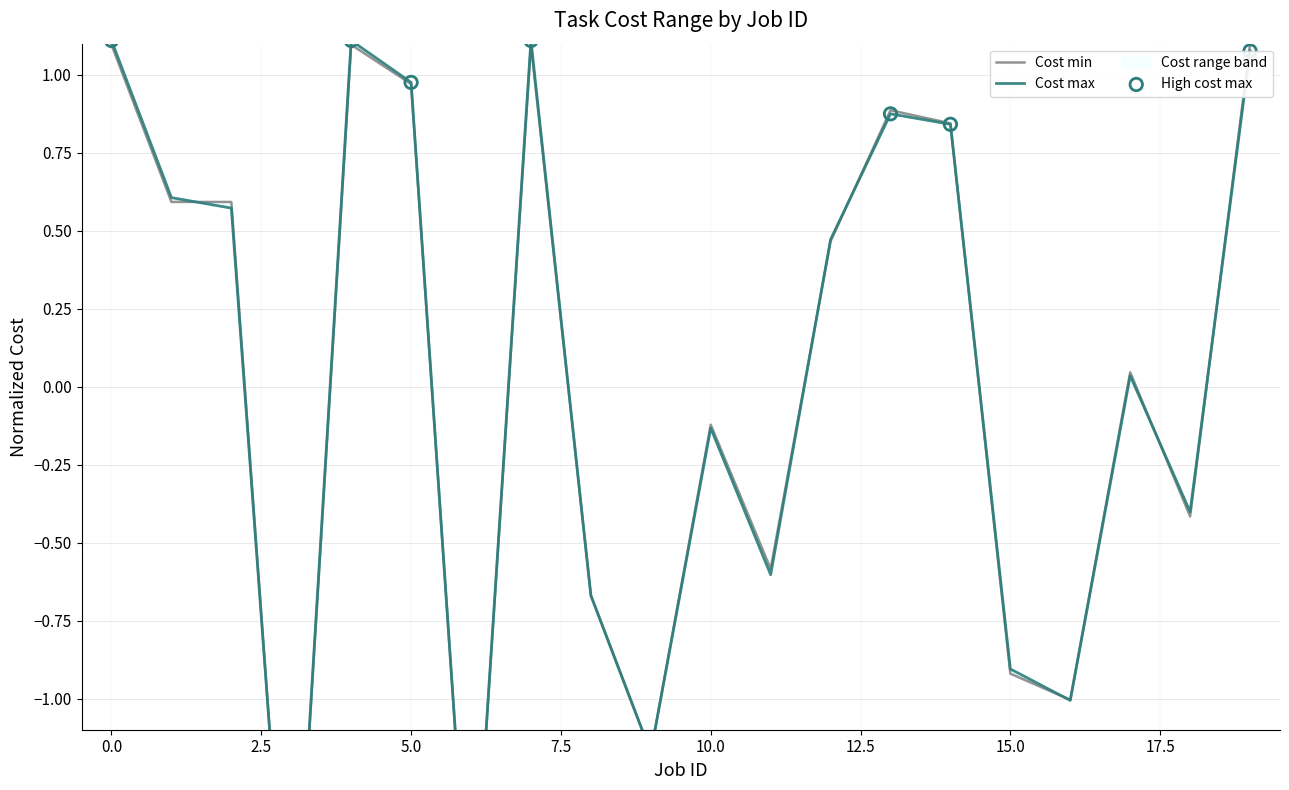

What are all the series names shown in the legend?

Cost min, Cost max